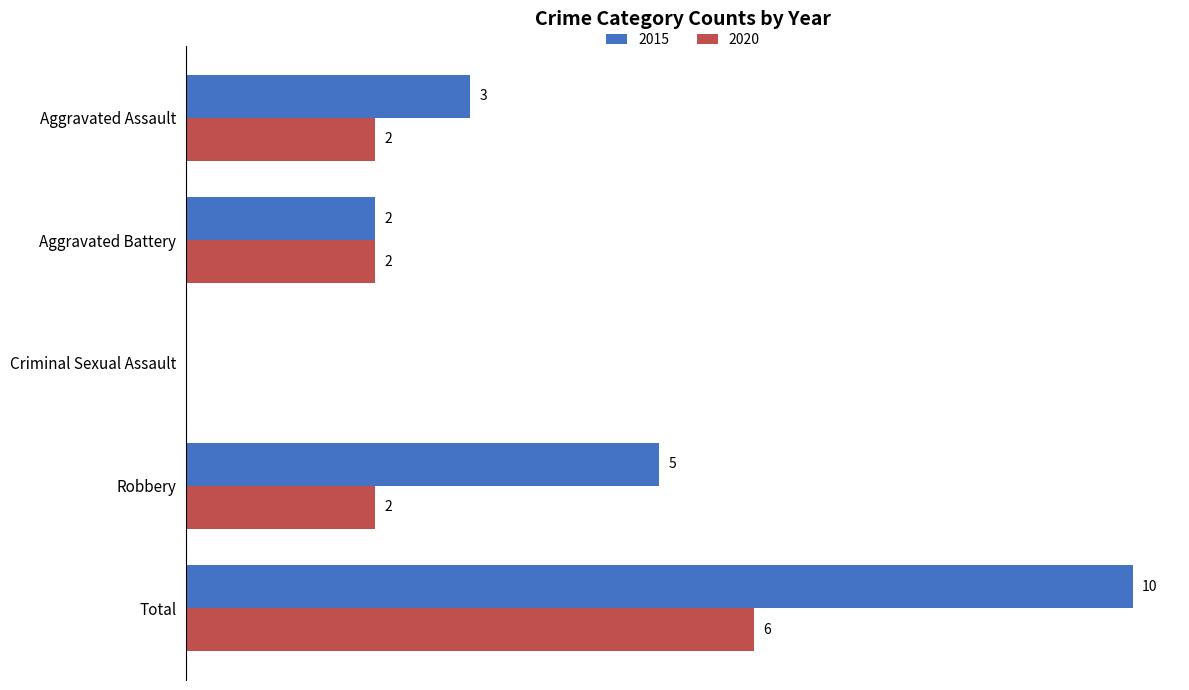

At which label does 2015 reach its peak?

Total